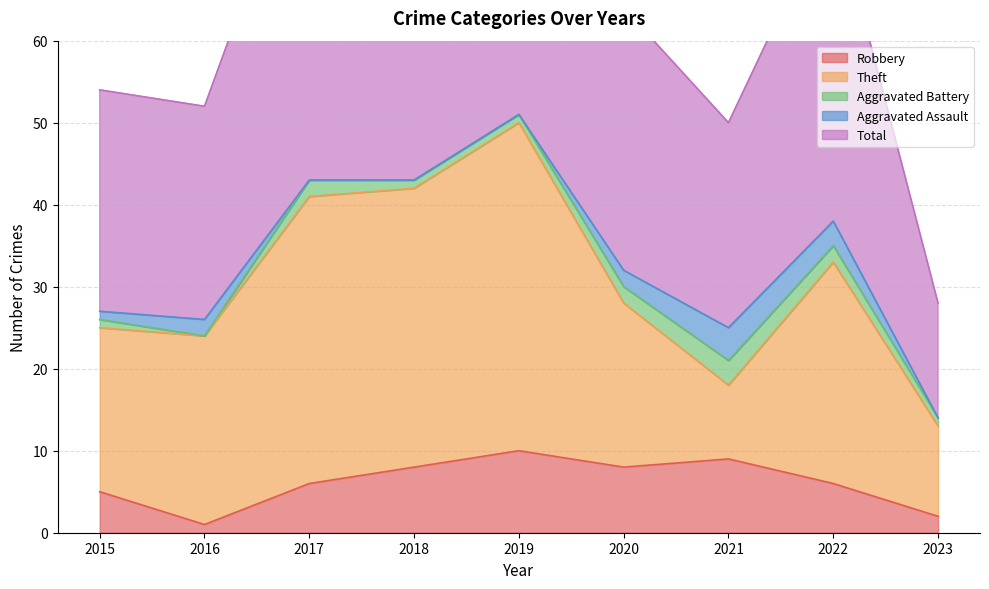

What is the sum of the Aggravated Assault values at 2020 and 2018?

2